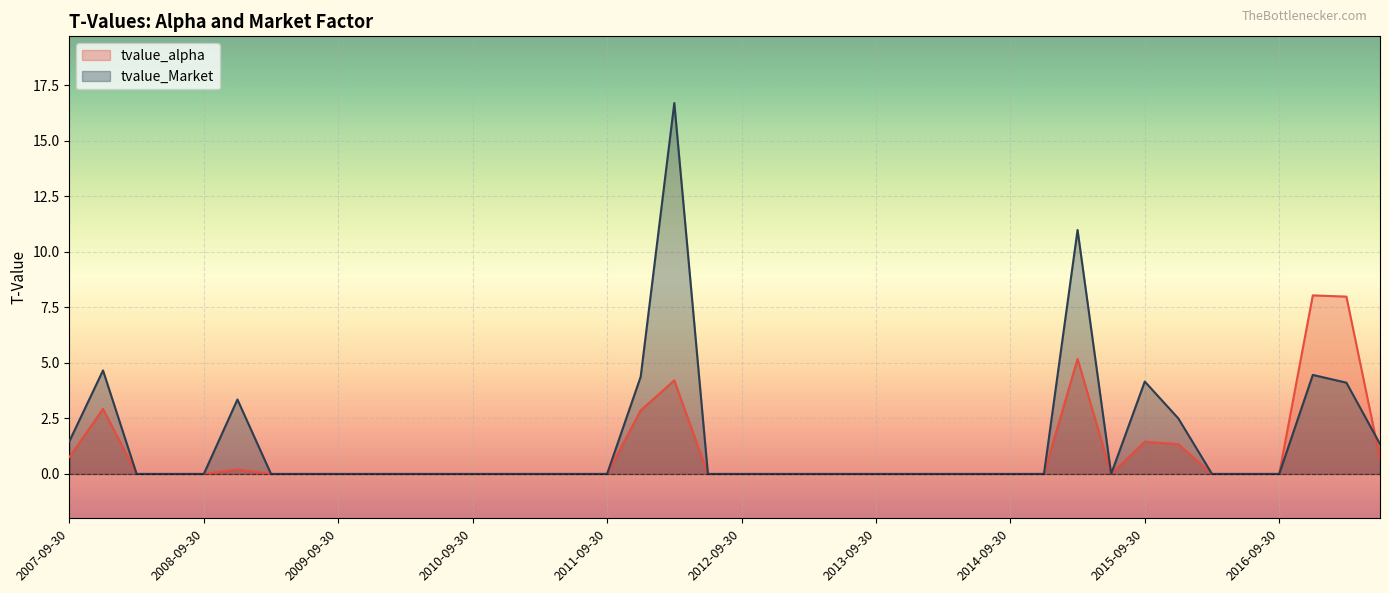

What is the greatest value displayed?

16.7